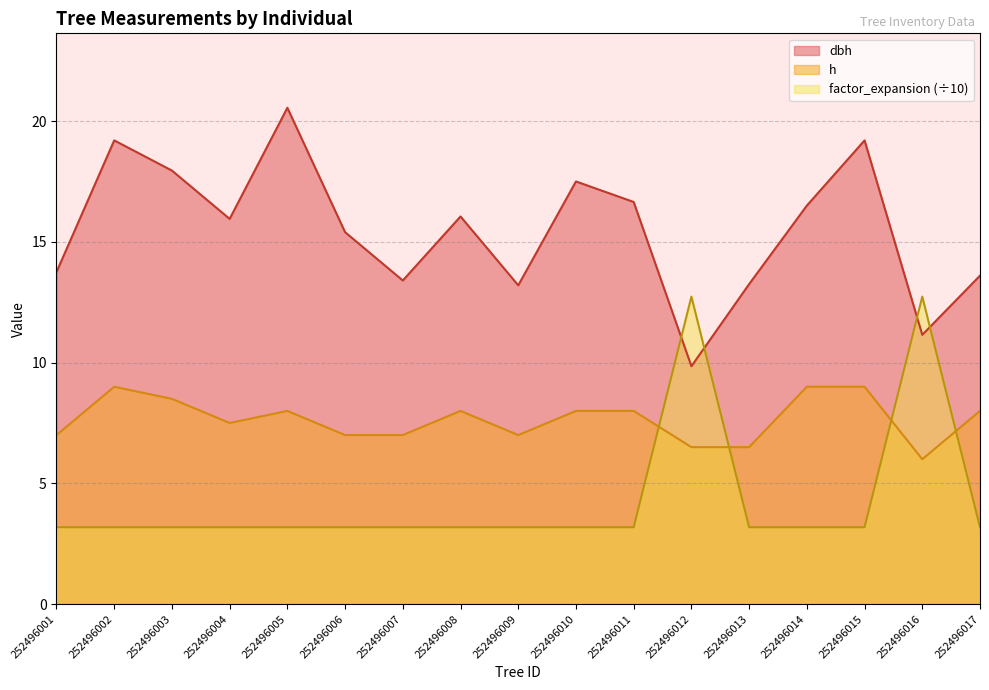

Where is factor_expansion nearest to the value 7?

252496001